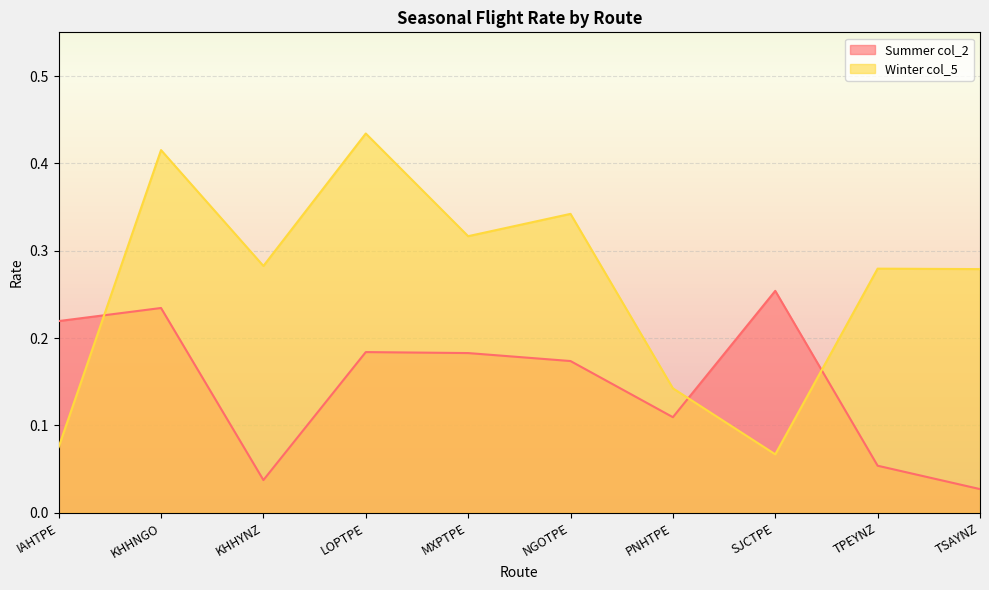

Which series has the largest total across all categories?

Winter col_5